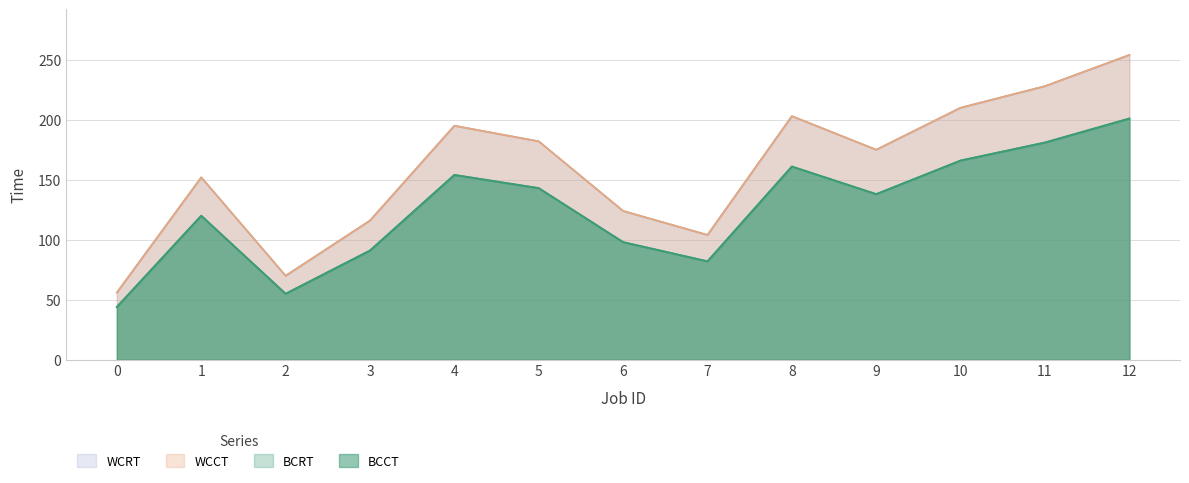

True or false: BCRT has more than 1 interior local peaks.

True